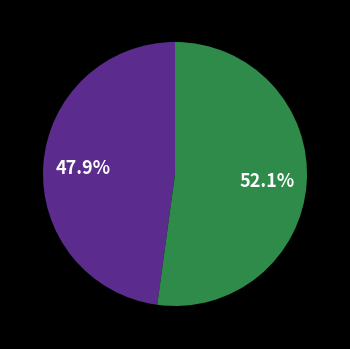

Is there any slice that represents more than half of the pie?

Yes